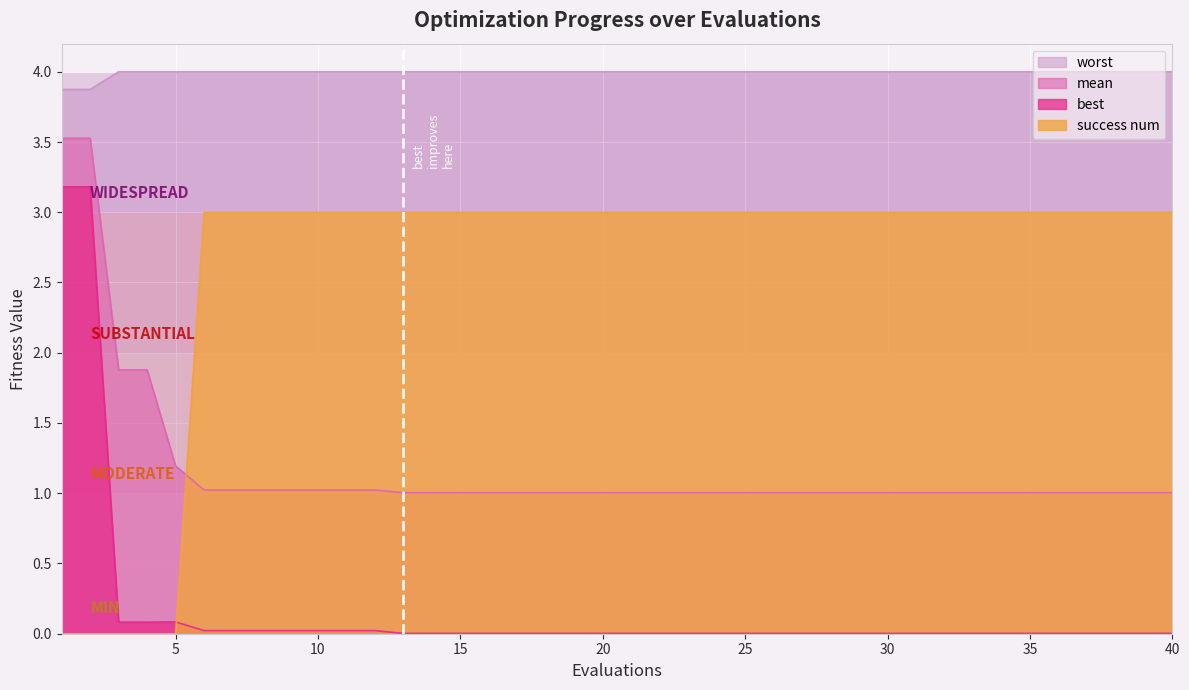

Which label corresponds to the largest value in the chart?

3